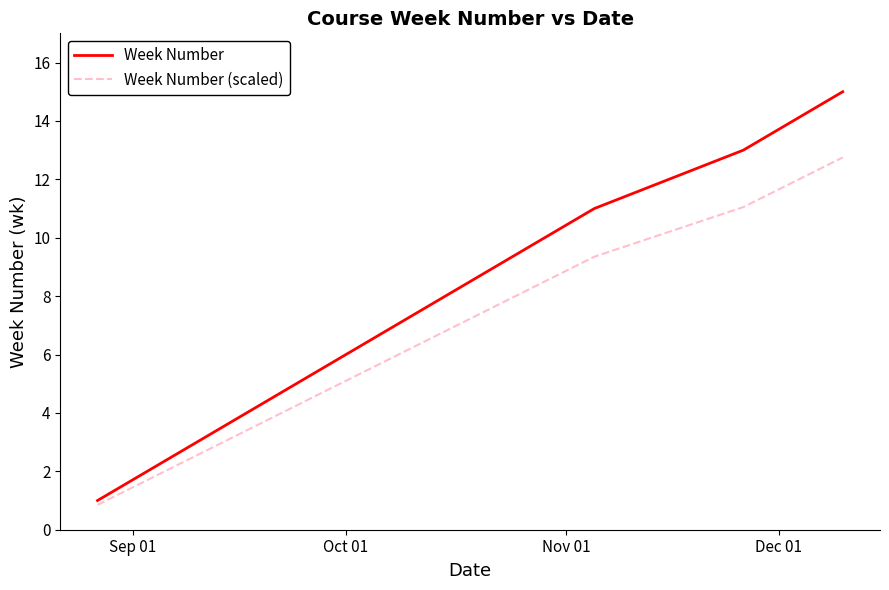

True or false: Week Number (scaled) and Week Number cross at least once.

False